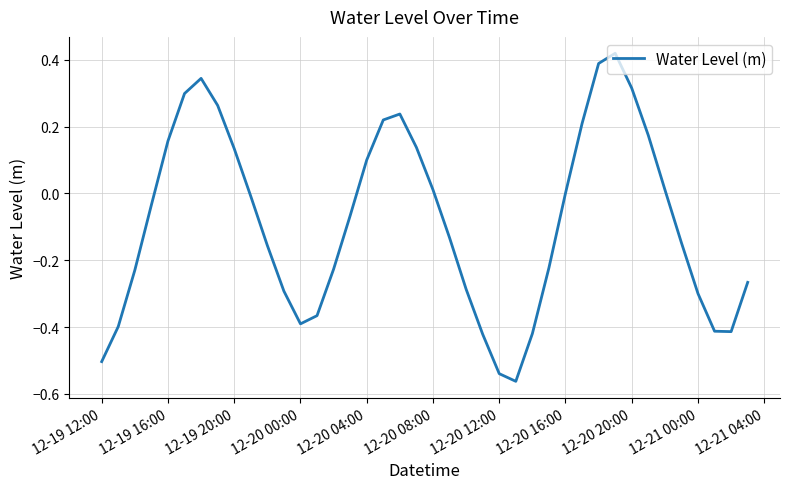

Is it true that the value at 12-20 20:00 is 0.2?

False